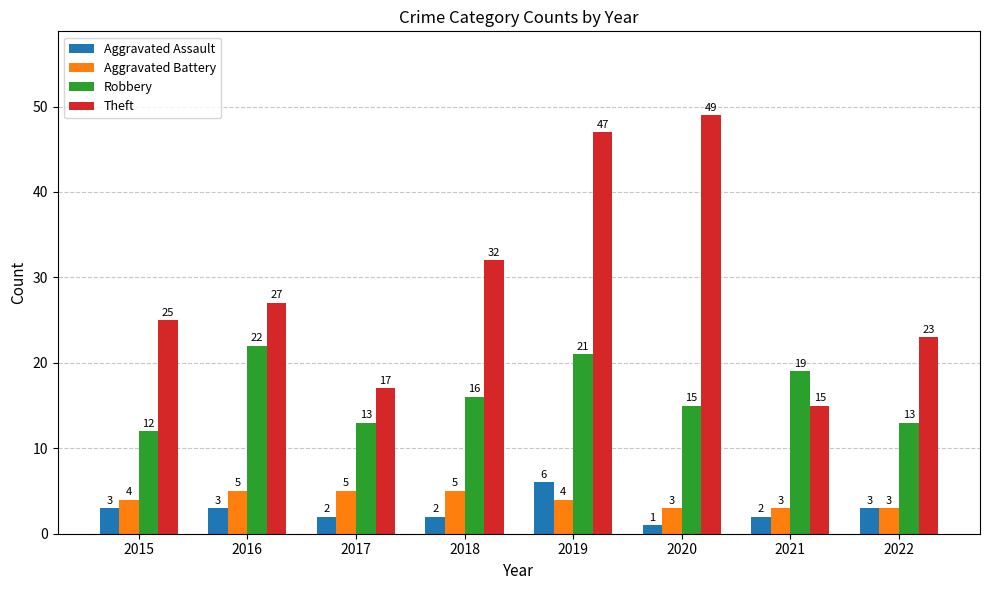

What is the value of the Robbery bar at the 1st from the left?

12